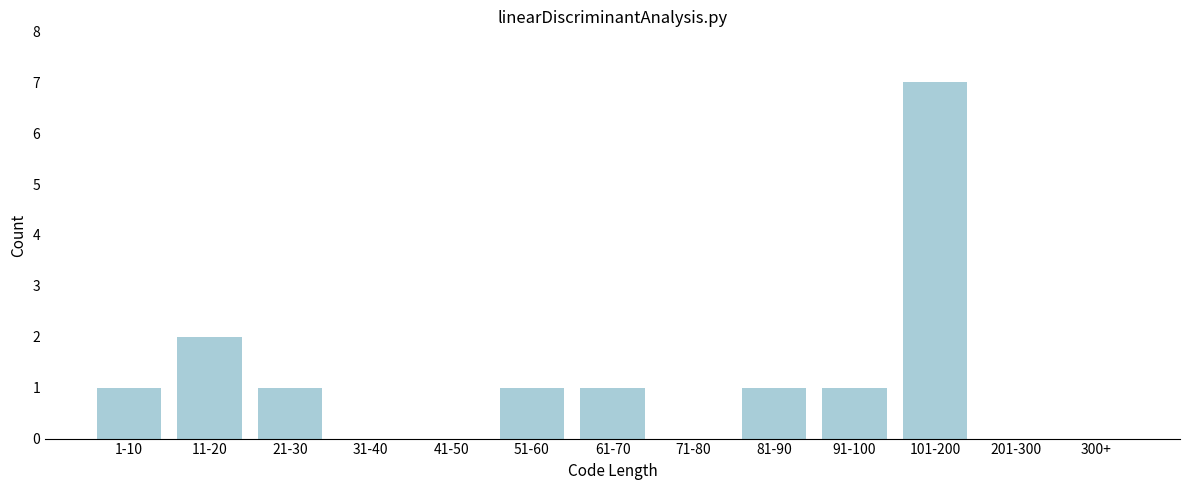

Reading right to left, what are all the values shown in this chart?

300+=0	201-300=0	101-200=7	91-100=1	81-90=1	71-80=0	61-70=1	51-60=1	41-50=0	31-40=0	21-30=1	11-20=2	1-10=1